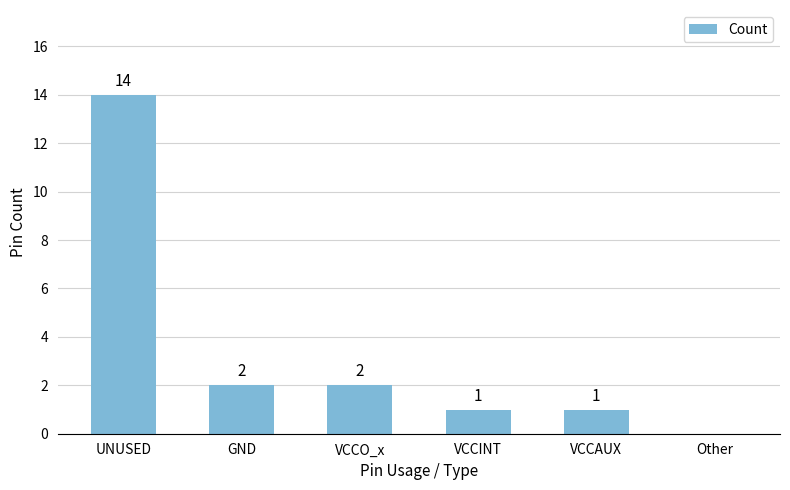

True or false: the data shows 14 at UNUSED.

True